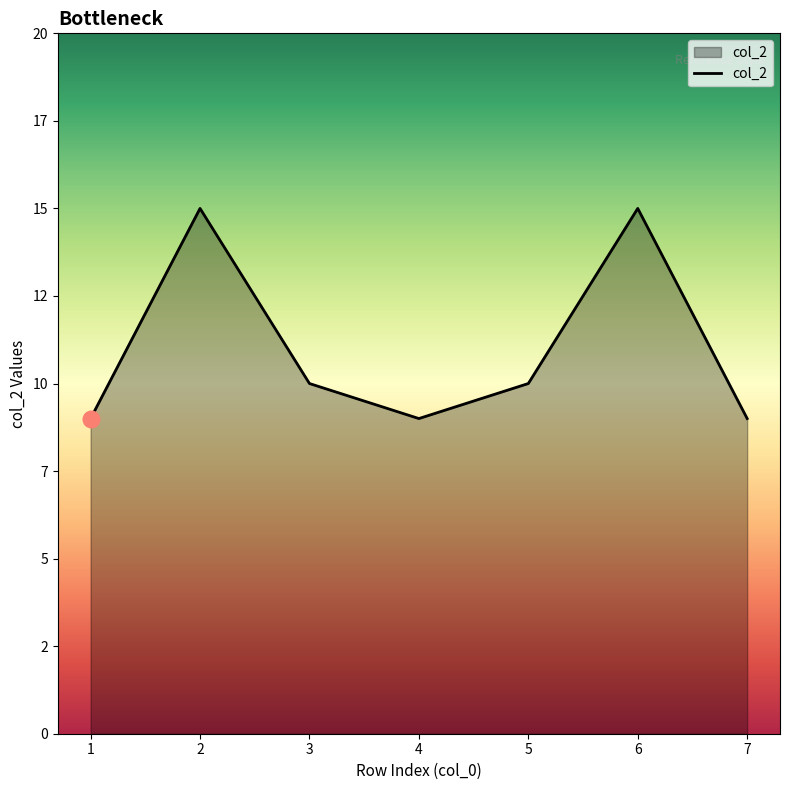

The chart shows a value of 2 at 3. True or false?

False